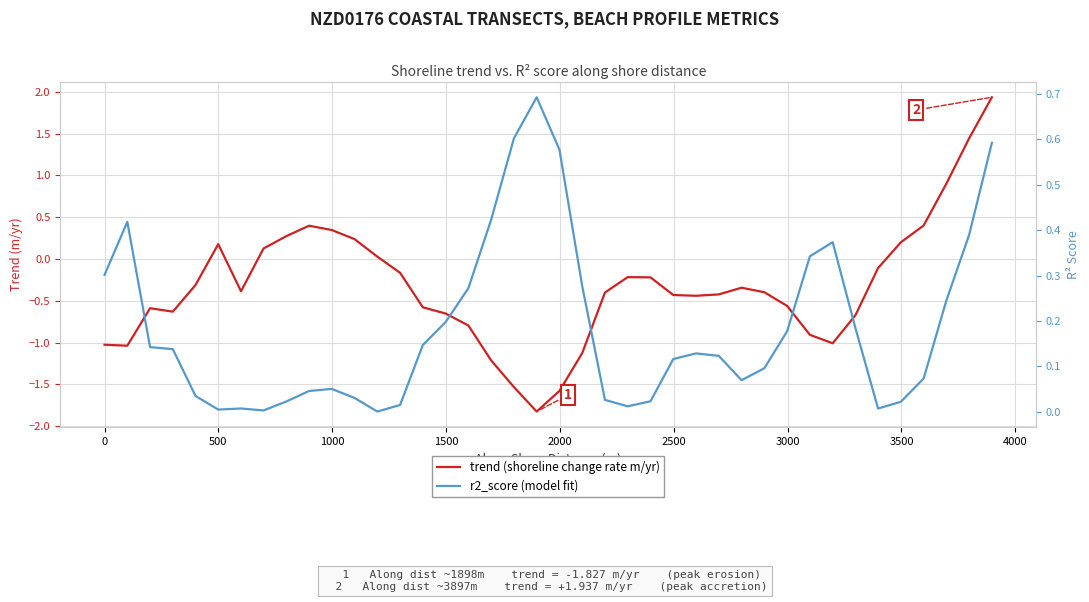

How many interior local peaks does the r2_score (model fit) series have?

6